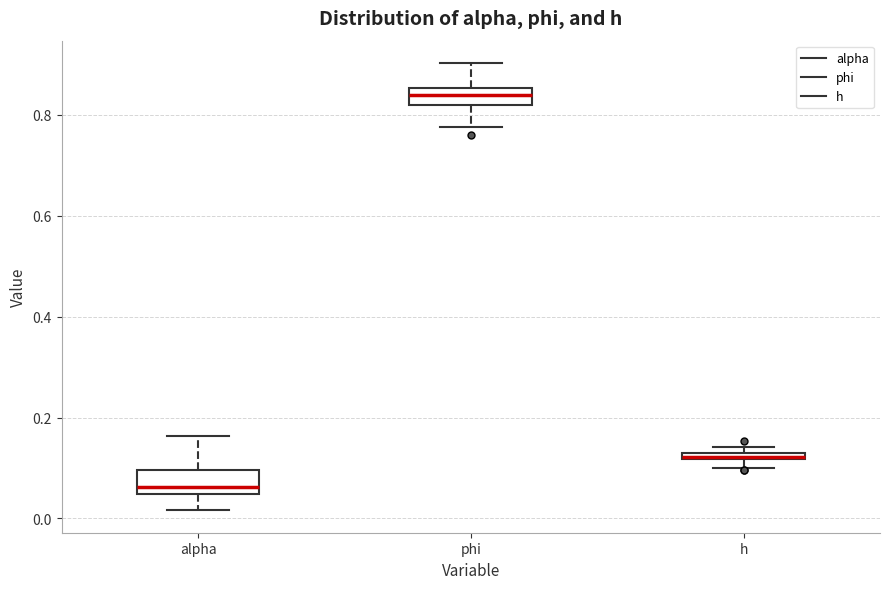

Which box has the highest median line?

phi